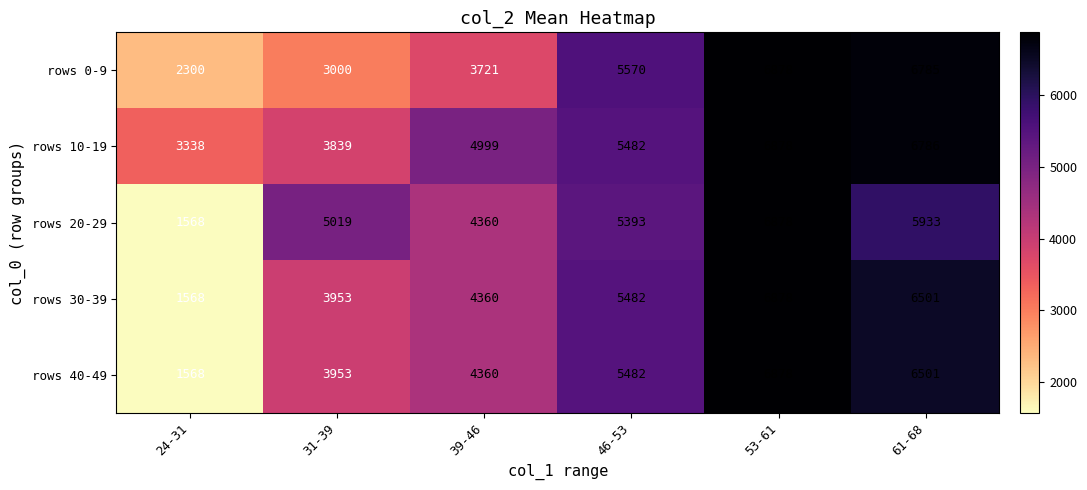

True or false: rows 10-19 has a value of 2233 at 31-39.

False